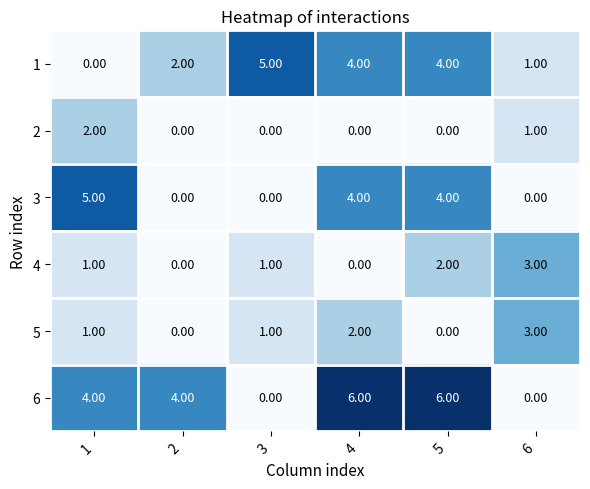

What is the sum of the 5 values at 2 and 6?

3